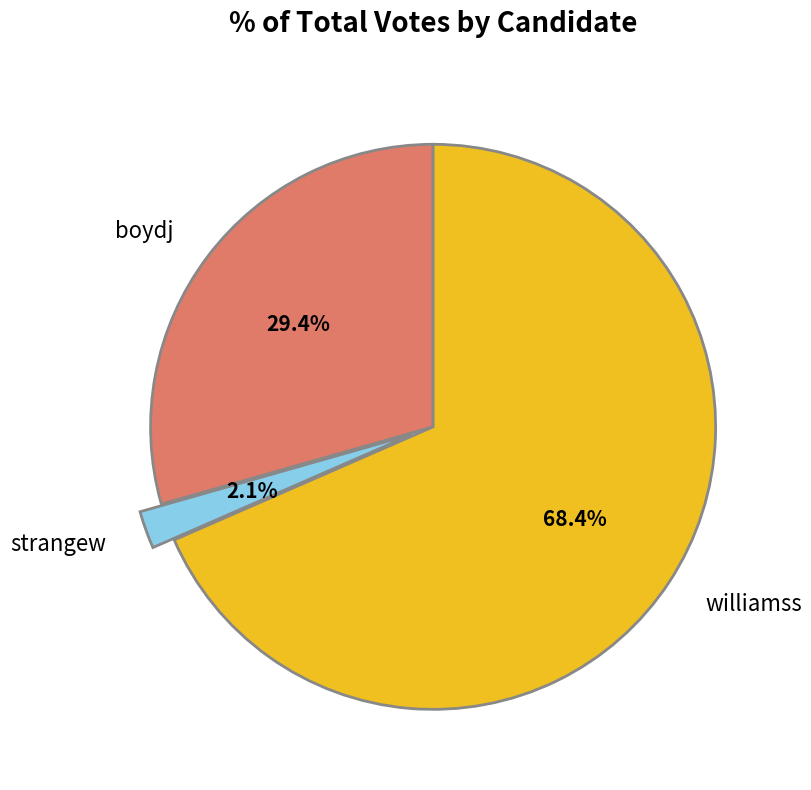

How many slices are in this pie chart?

3